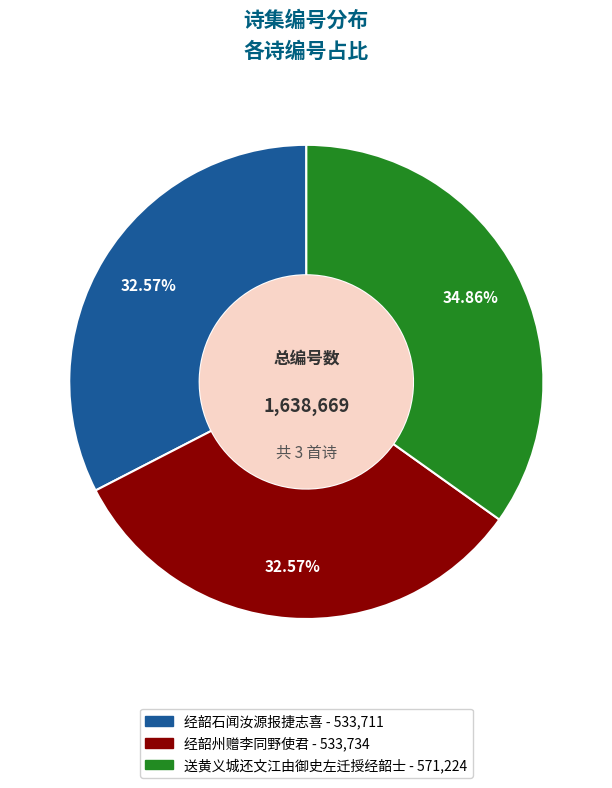

Which slice is the largest?

送黄义城还文江由御史左迁授经韶士